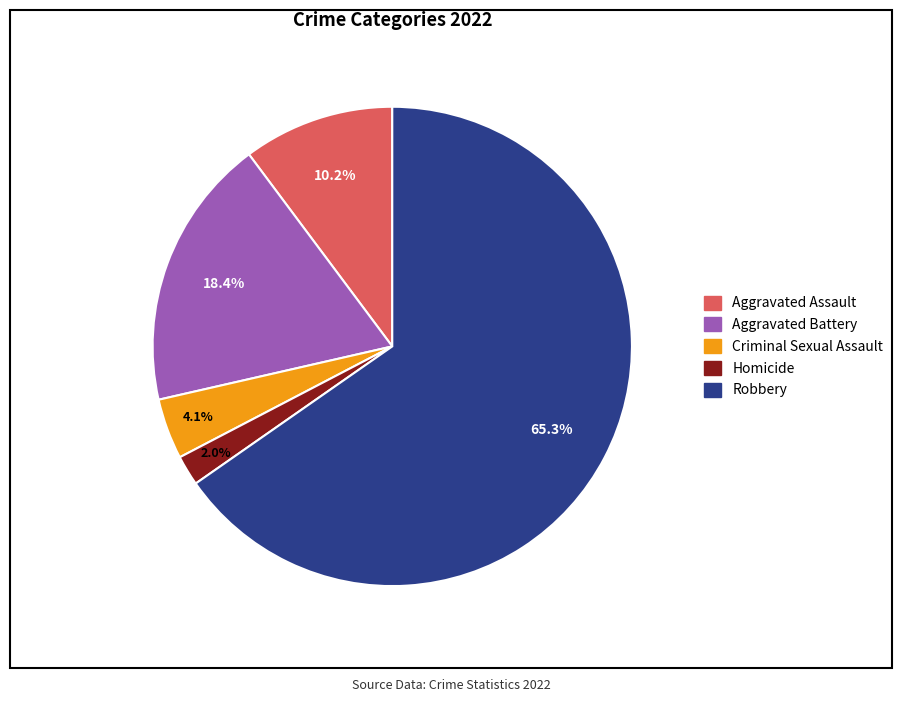

What percentage do Aggravated Assault and Criminal Sexual Assault together represent?

14.3%